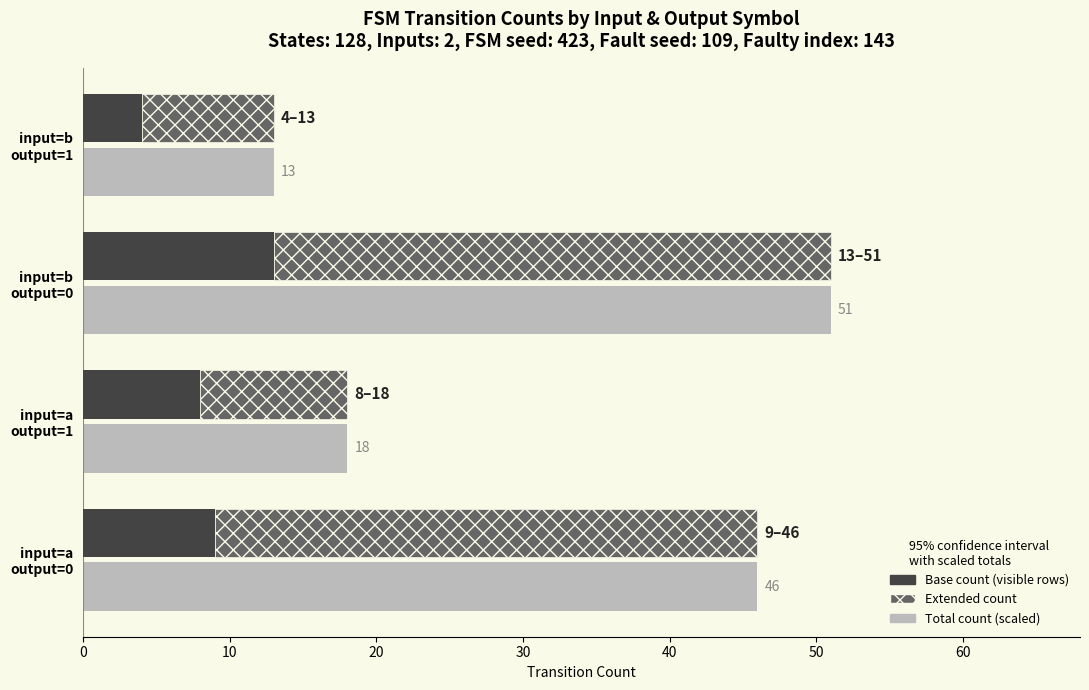

What is the greatest value displayed?

51